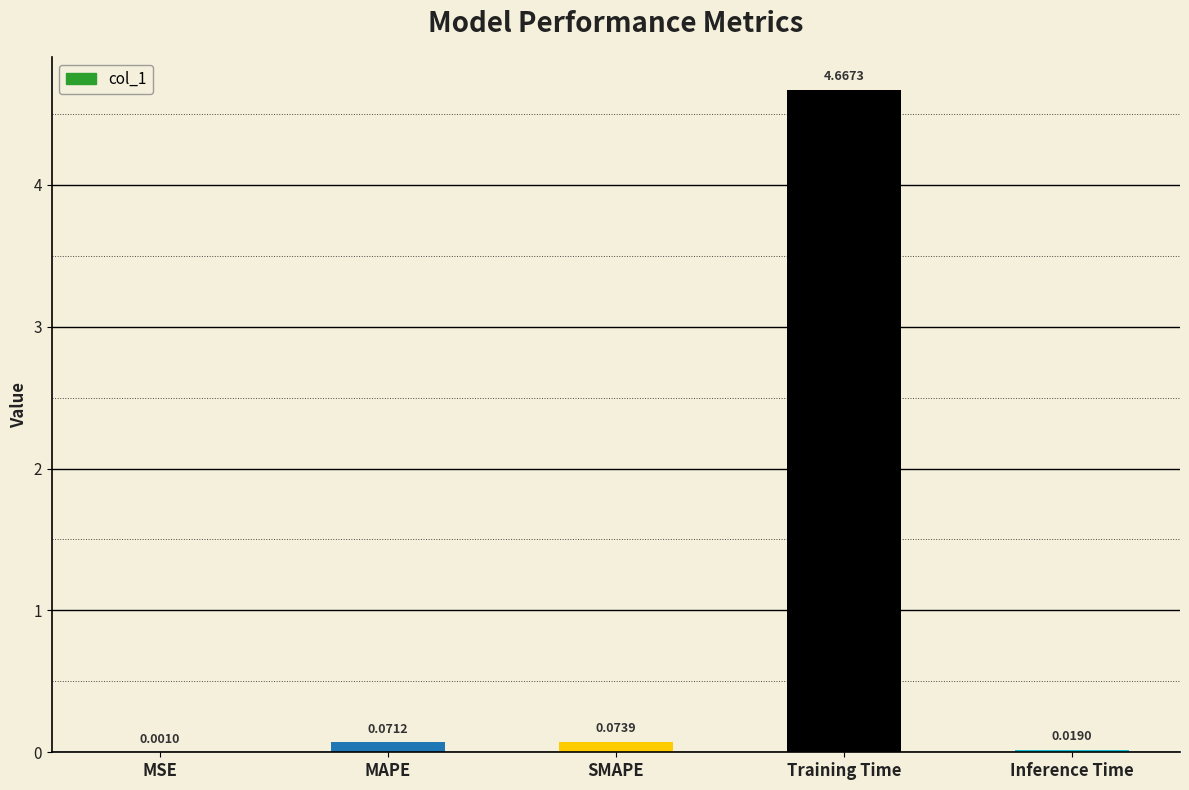

What is the sum of all values?

4.8